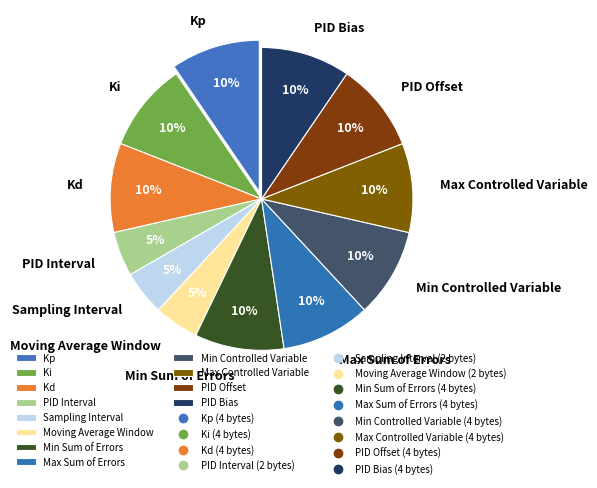

Is there any slice that represents more than half of the pie?

No